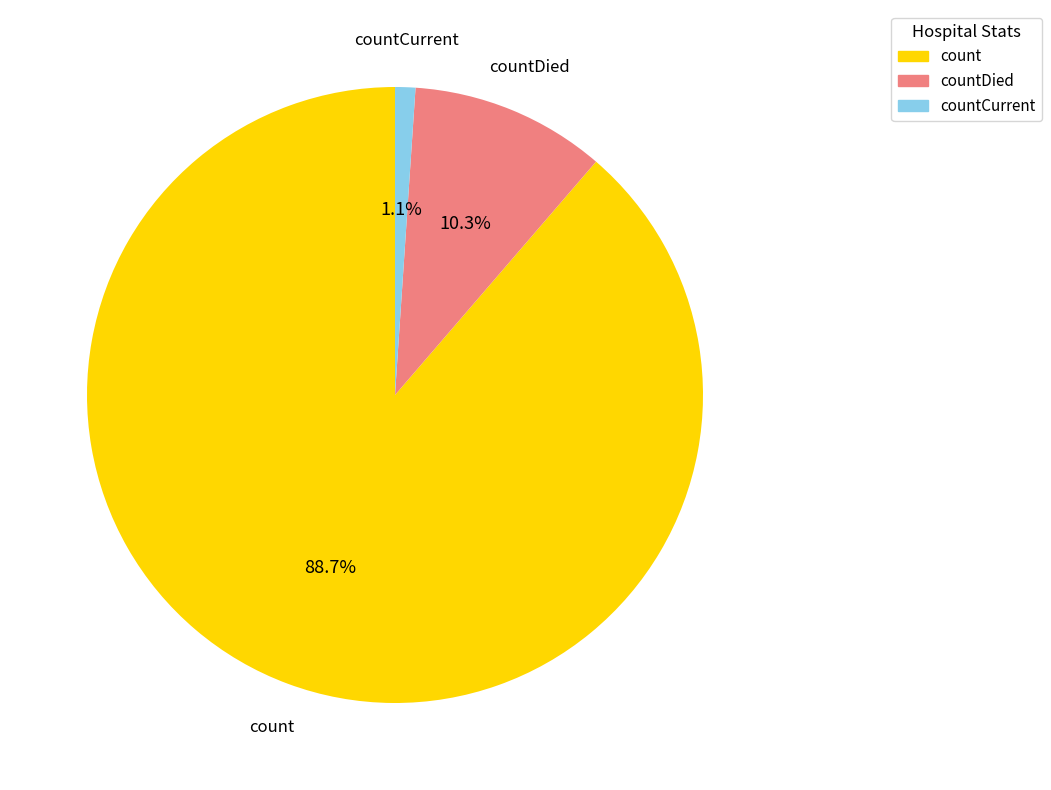

Is there any slice that represents more than half of the pie?

Yes